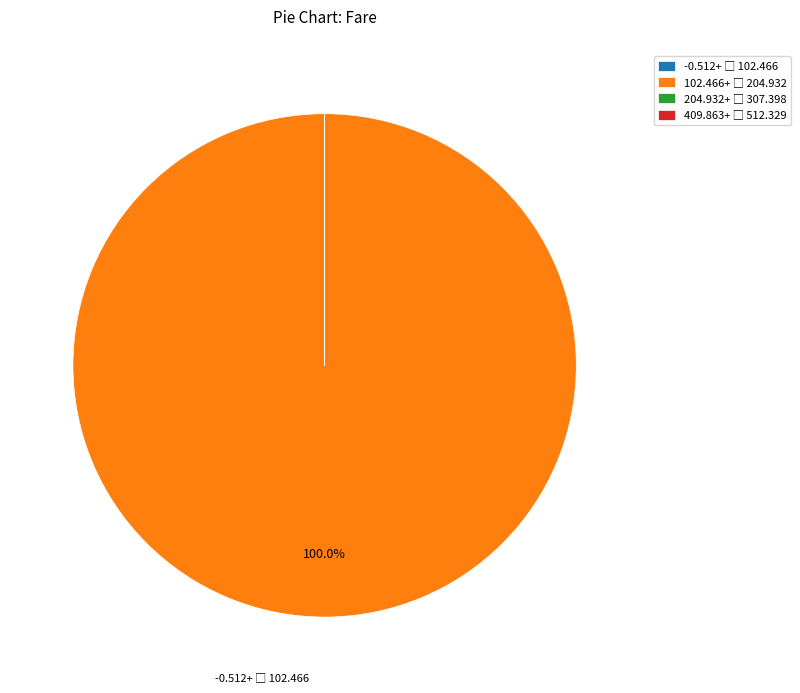

Does any single category account for the majority?

Yes